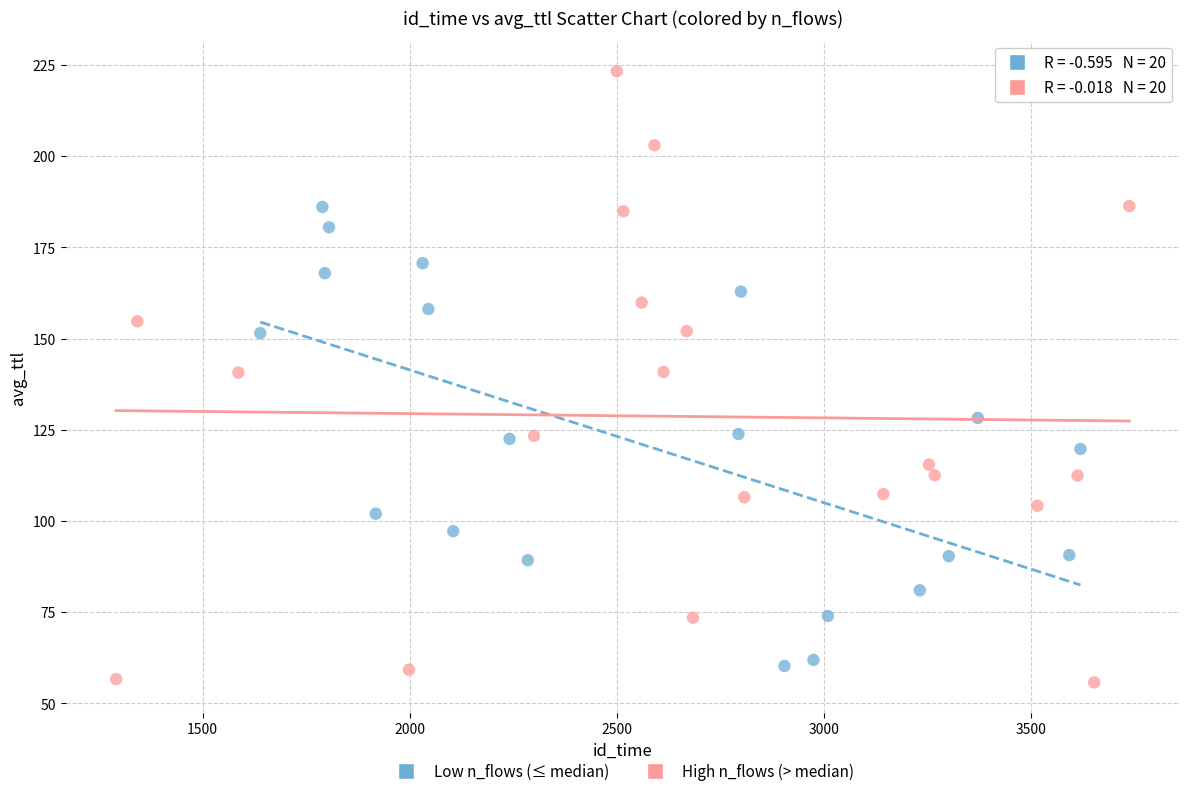

Which series contains the highest Y value?

High n_flows (> median)